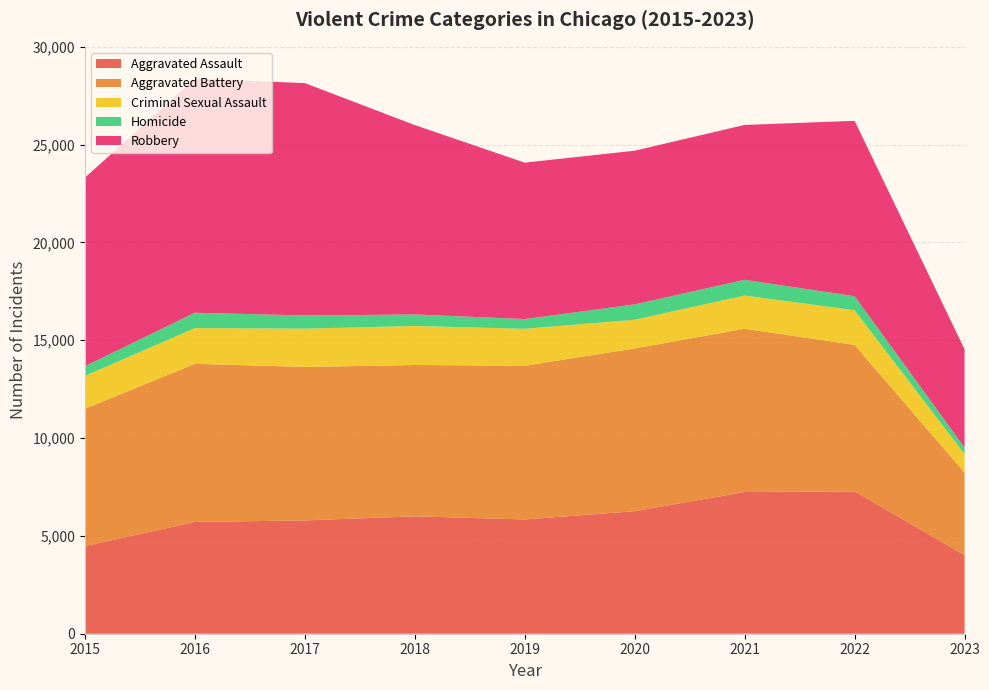

Reading right to left, list all the values displayed in this chart.

Aggravated Assault: 2023=4017	2022=7277	2021=7243	2020=6263	2019=5841	2018=6001	2017=5793	2016=5712	2015=4480
Aggravated Battery: 2023=4217	2022=7486	2021=8345	2020=8319	2019=7857	2018=7734	2017=7845	2016=8085	2015=7018
Criminal Sexual Assault: 2023=948	2022=1770	2021=1698	2020=1465	2019=1888	2018=1995	2017=1955	2016=1825	2015=1679
Homicide: 2023=335	2022=718	2021=804	2020=787	2019=498	2018=589	2017=672	2016=786	2015=496
Robbery: 2023=5022	2022=8965	2021=7917	2020=7855	2019=7994	2018=9680	2017=11880	2016=11960	2015=9638